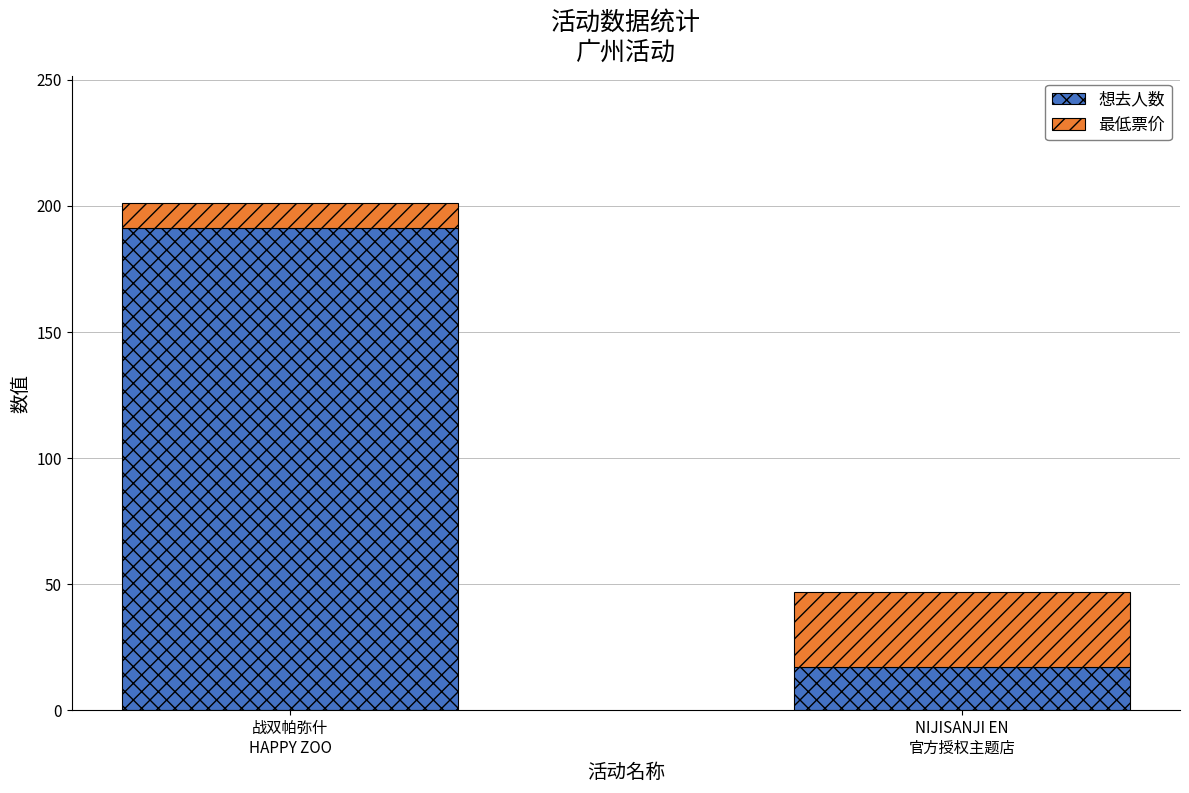

What is the average value of the 想去人数 series?

104